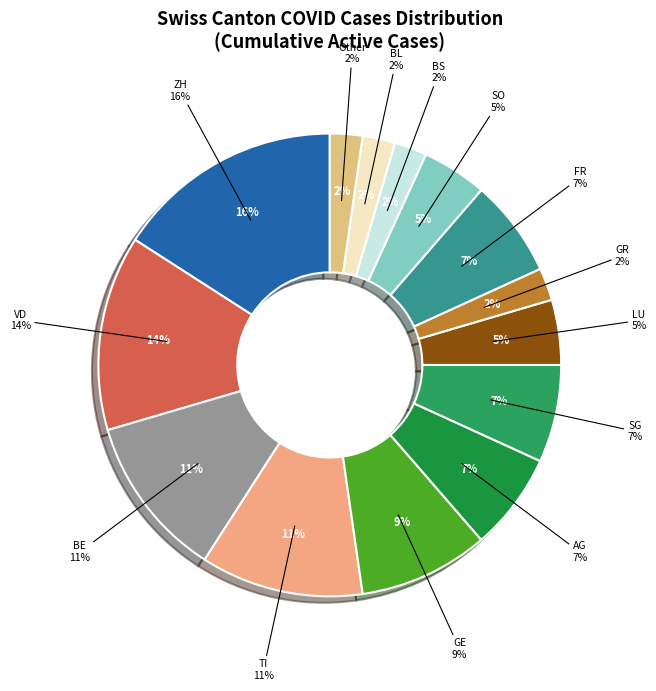

To the nearest percent, what is the average slice percentage?

7%